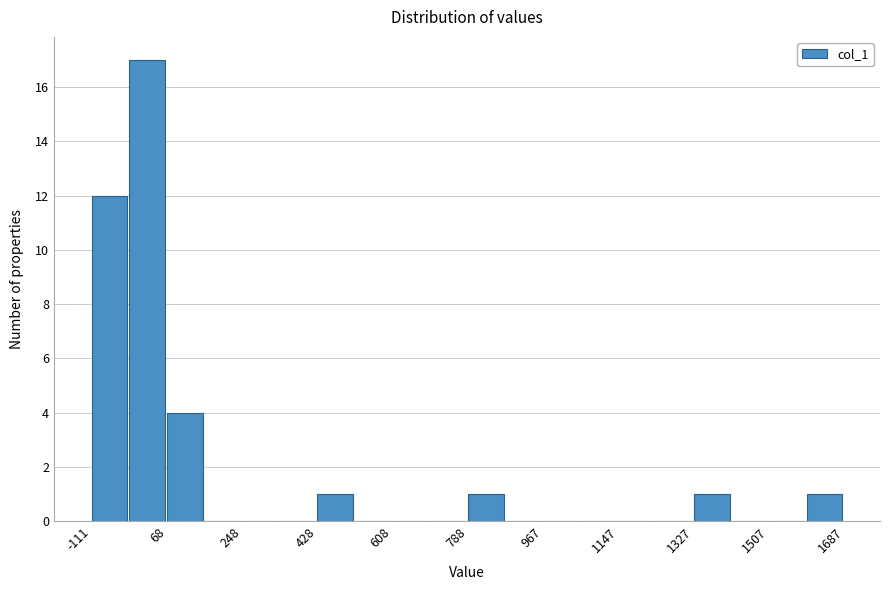

Reading left to right, transcribe this chart: for each bar, give the range it covers on the x-axis and its height. Neither the bar edges nor the heights are printed on the chart, so give them approximately, as read against the axes.

-120 to -20: 12
-20 to 60: 17
60 to 160: 4
160 to 240: 0
240 to 340: 0
340 to 420: 0
420 to 520: 1
520 to 600: 0
600 to 700: 0
700 to 780: 0
780 to 880: 1
880 to 960: 0
960 to 1060: 0
1060 to 1140: 0
1140 to 1240: 0
1240 to 1320: 0
1320 to 1420: 1
1420 to 1500: 0
1500 to 1600: 0
1600 to 1680: 1